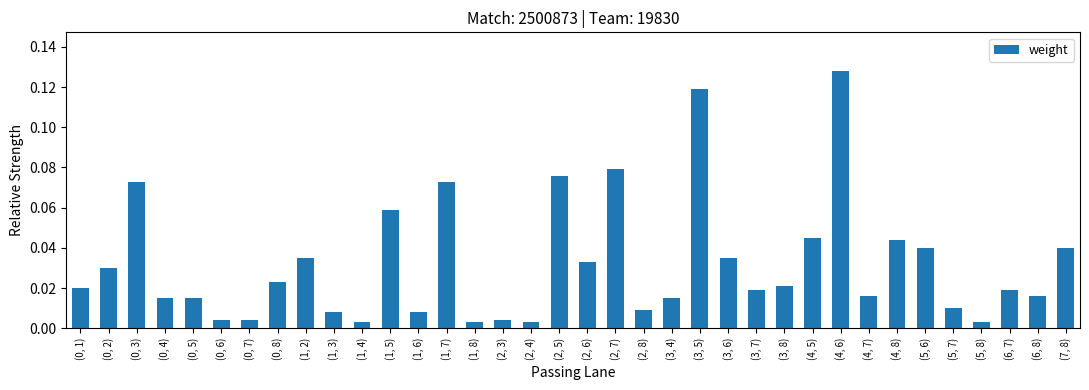

What is the label of the 5th bar from the right?

(5, 7)